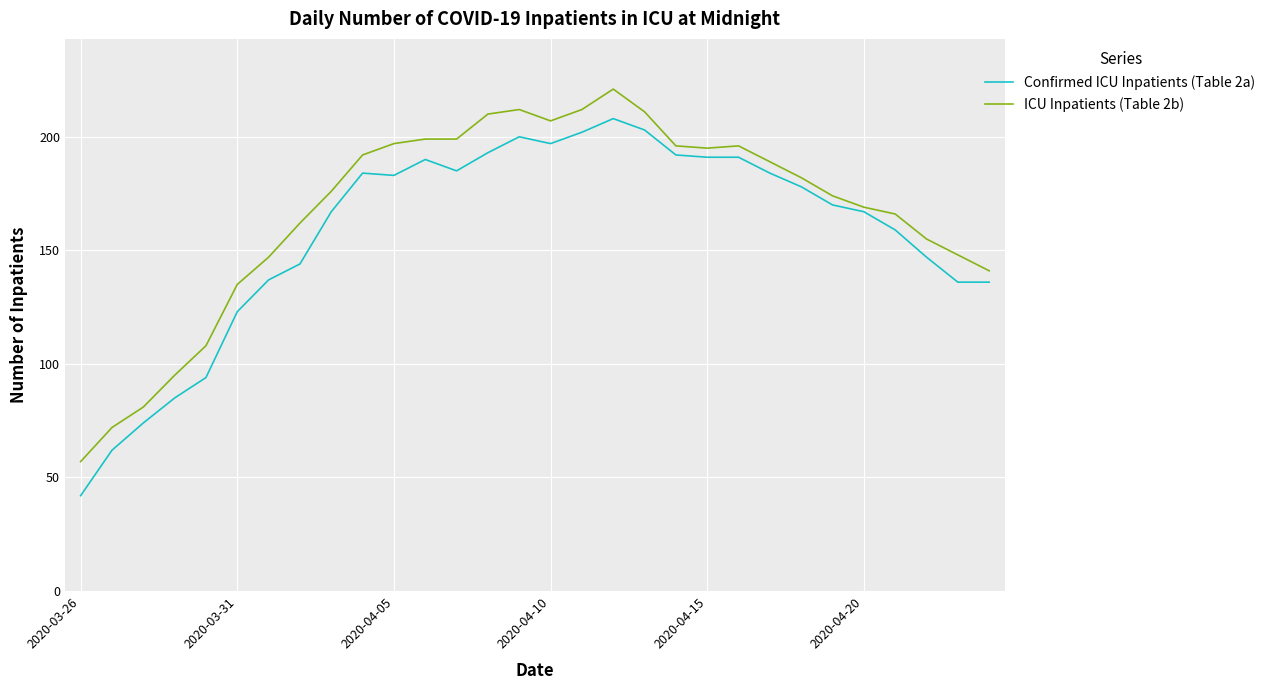

What is the maximum value shown in the chart?

221